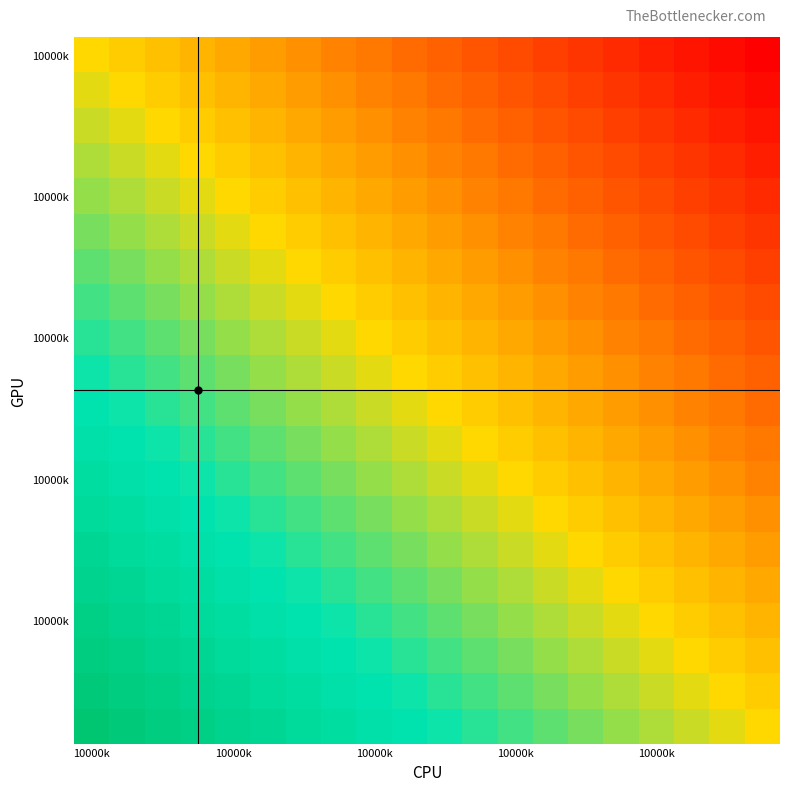

At how many categories does at least one series exceed 0?

20